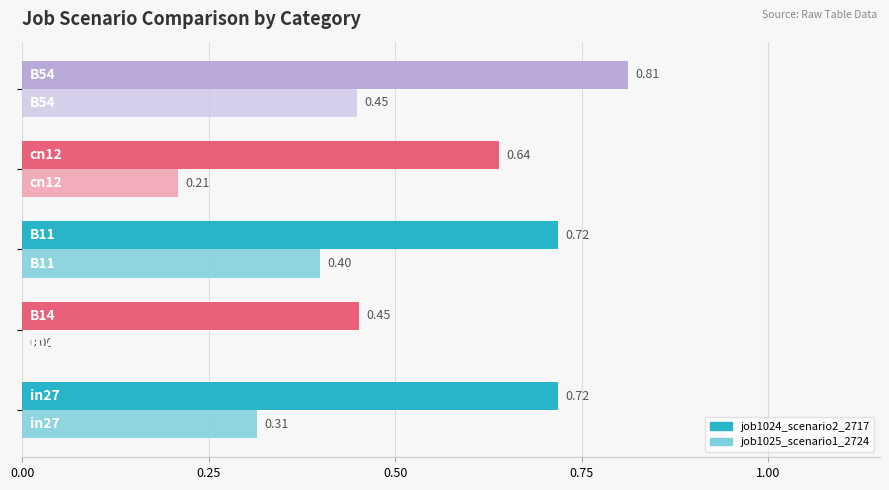

List the series in order of their overall mean, highest first.

job1024_scenario2_2717, job1025_scenario1_2724